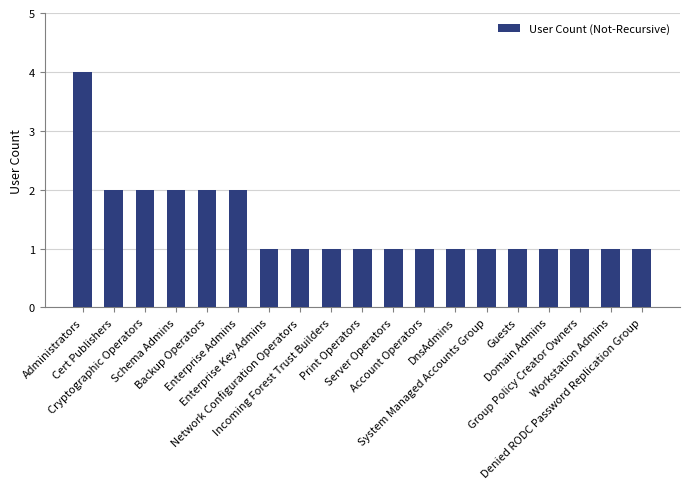

What is the value of the 11th bar from the left?

1